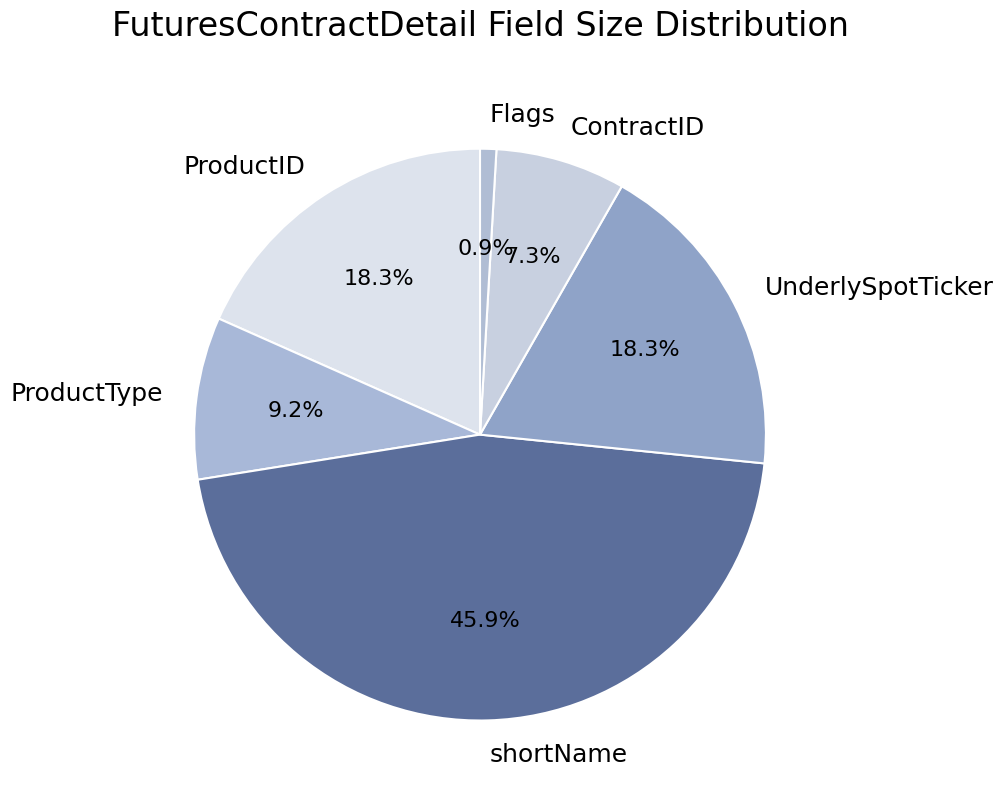

Is the sum of Flags and shortName greater than half?

No